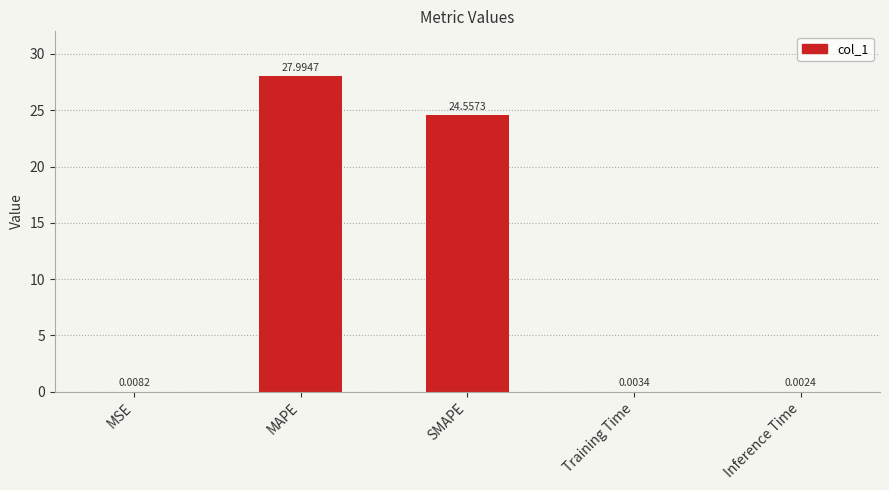

Where is the data nearest to the value 13?

SMAPE